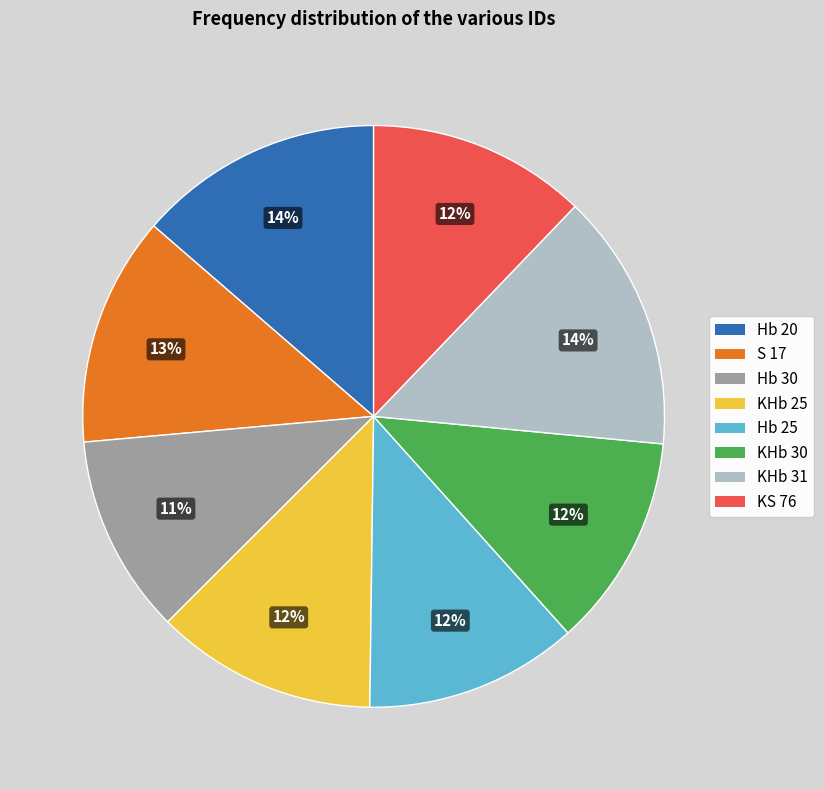

Is there a majority slice in this chart?

No